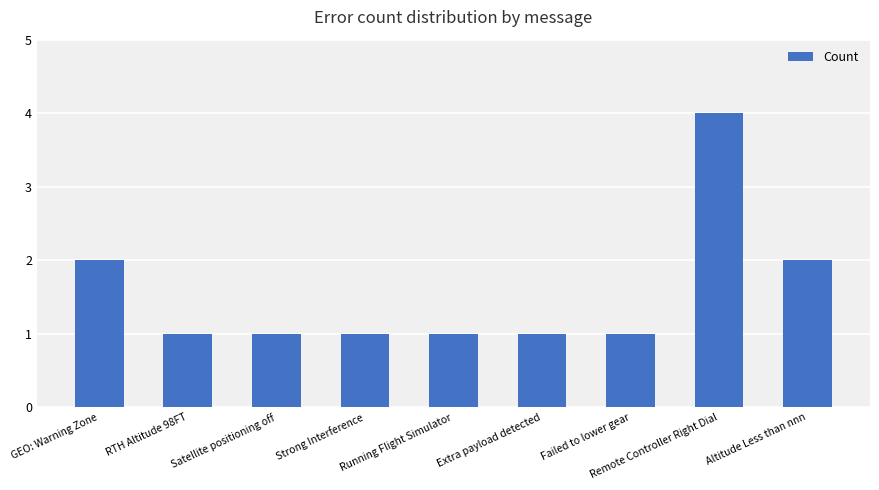

Which category has the highest value across all series?

Remote Controller Right Dial